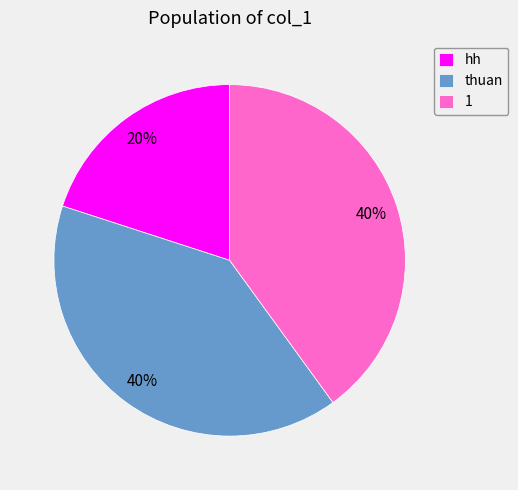

What is the ratio of the value at 1 to the value at hh?

2.0